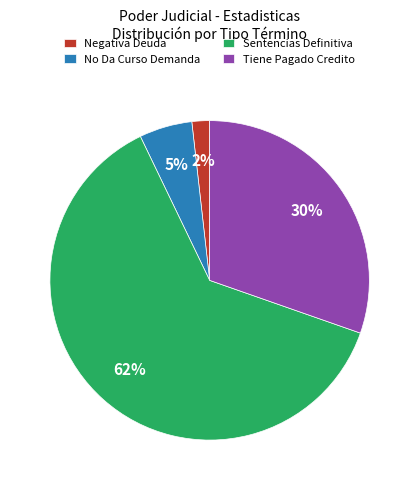

Does Sentencias Definitiva account for over 50% of the chart?

Yes